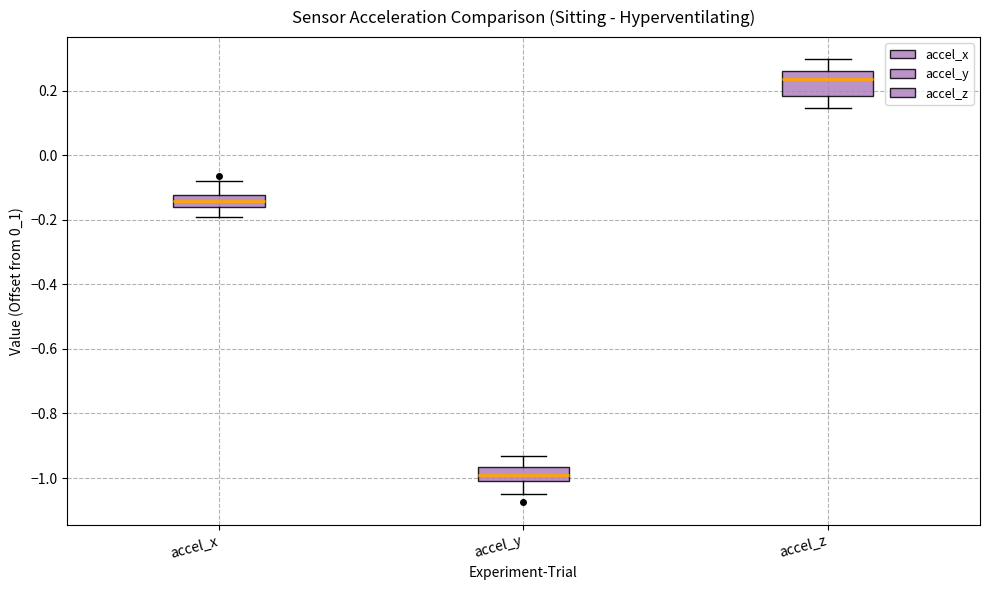

Reading left to right, read every box against the y-axis: the position of its median line, the range the box covers, and the ends of its whiskers. The values are not printed on the chart, so give them approximately, as read against the axis.

accel_x: median -0.14, box -0.16 to -0.12, whiskers -0.20 to -0.08
accel_y: median -1.00 (inside the box), box -1.00 to -0.96, whiskers -1.04 to -0.94
accel_z: median 0.24, box 0.18 to 0.26, whiskers 0.14 to 0.30